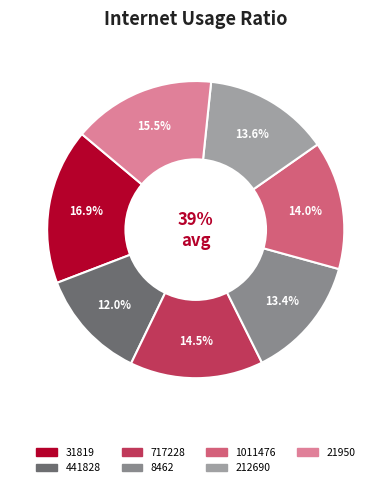

How many slices are in this pie chart?

7